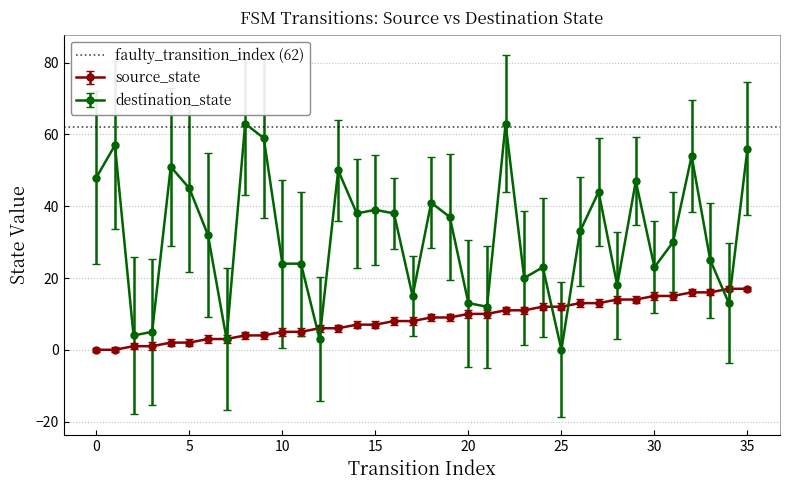

Is it true that source_state equals 13 at 27?

True